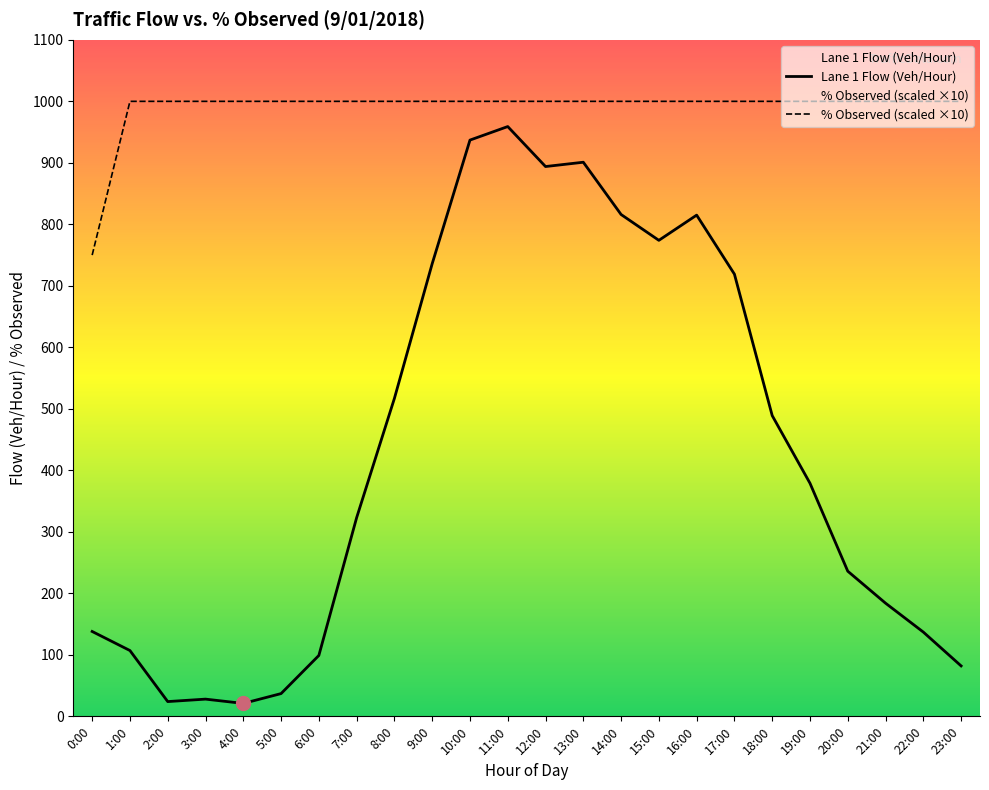

How many interior local peaks does the Lane 1 Flow (Veh/Hour) series have?

4